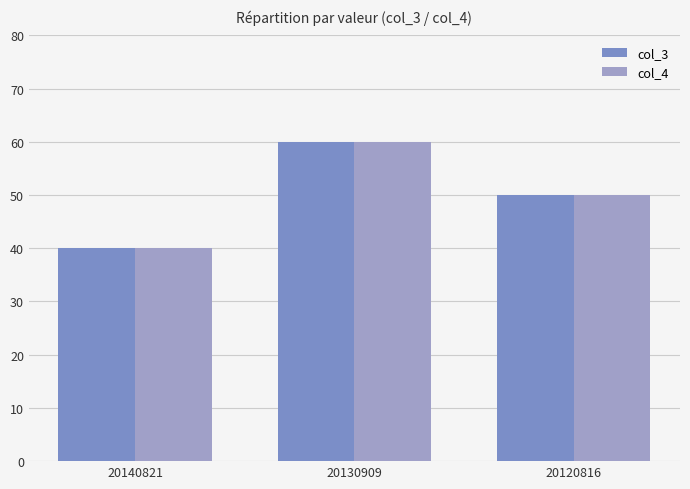

At which category is the sum across all series the highest?

20130909